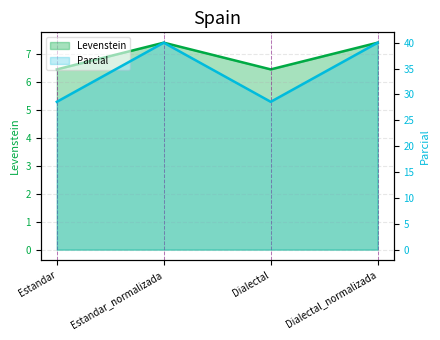

What is the greatest value displayed?

40.0